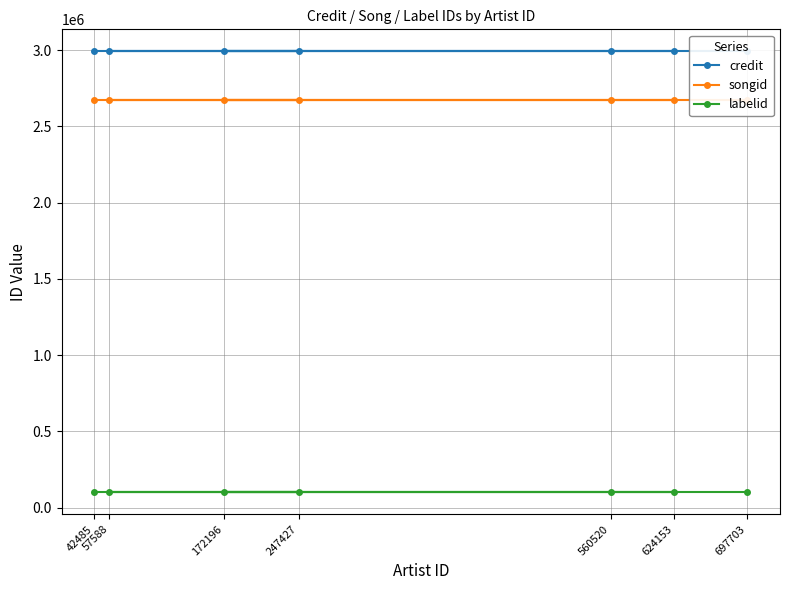

Which has a higher value, 172196 or 57588?

172196